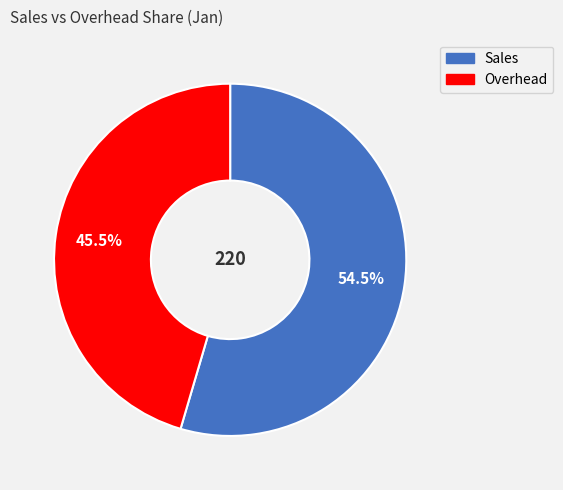

Approximately how many times larger is the value at Sales compared to Overhead?

1.2